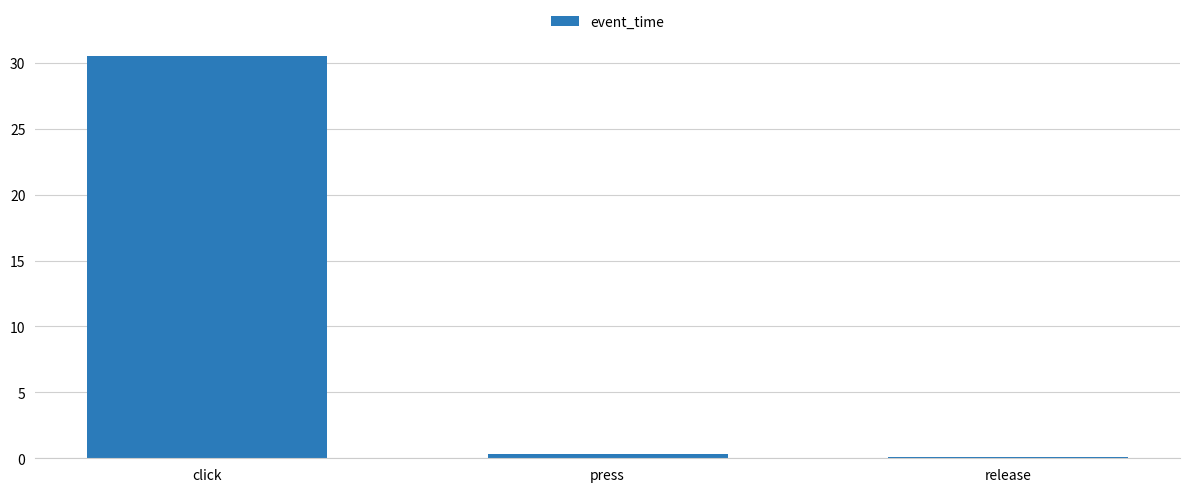

Reading left to right, transcribe all the data shown in this chart.

click=30.5	press=0.4	release=0.1